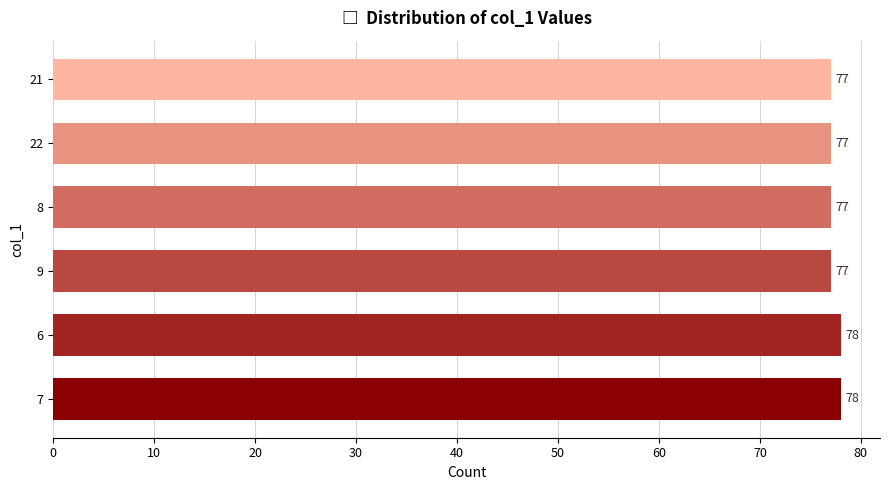

The value at 6 is 116. True or false?

False